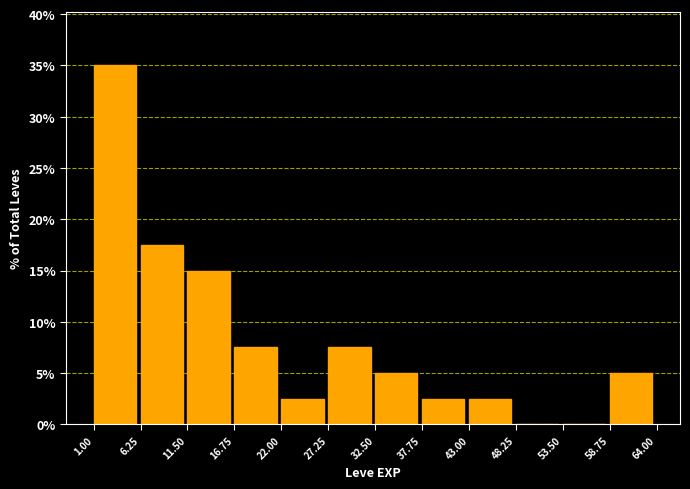

How tall is the bar that spans 11.50 to 16.75 on the x-axis? The values are not printed on the chart, so give them approximately, as read against the axis.

15.0